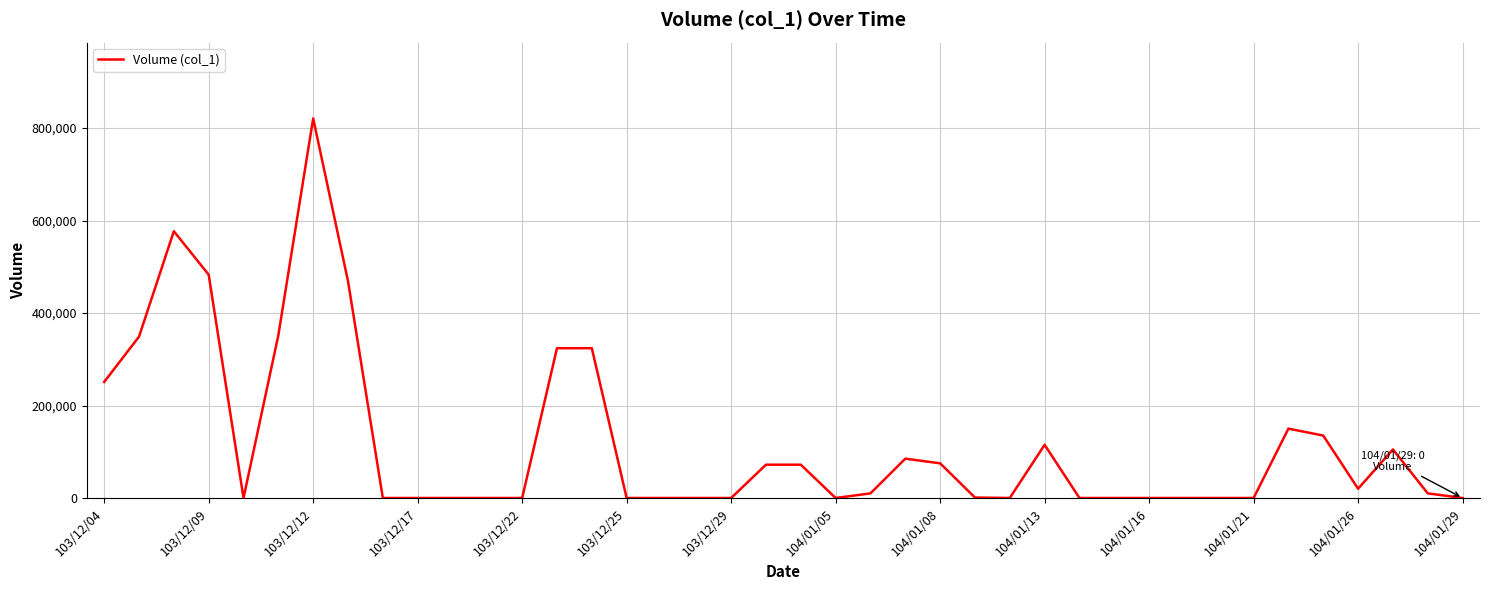

What is the maximum value shown in the chart?

821000